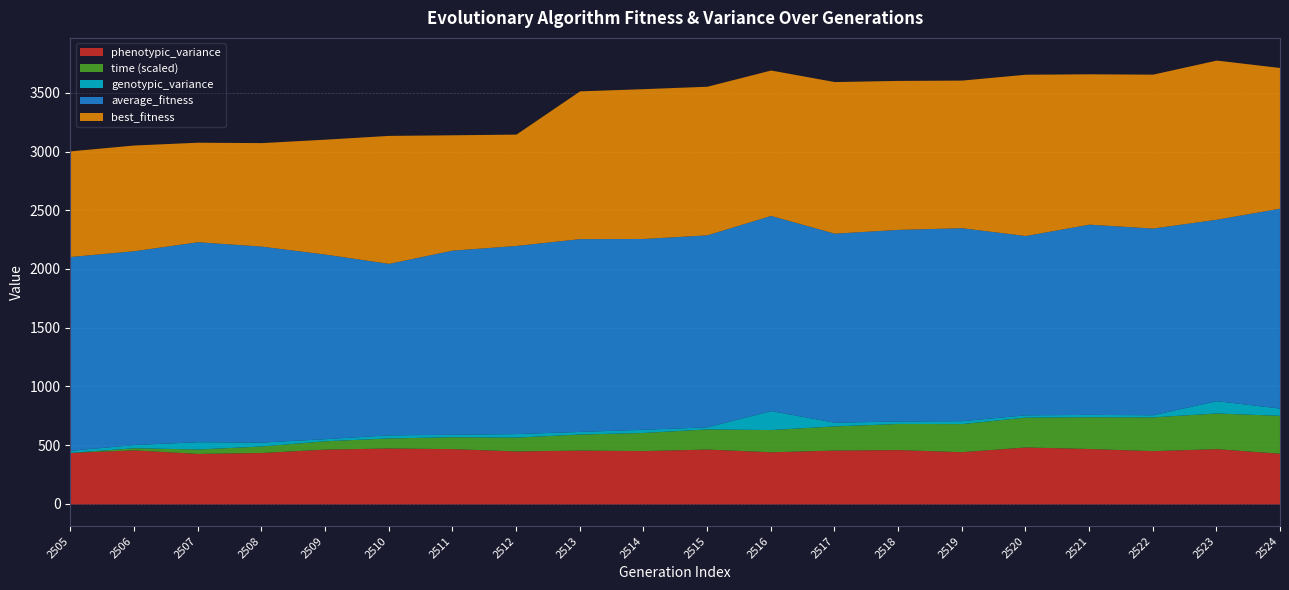

True or false: average_fitness and phenotypic_variance cross at least once.

False